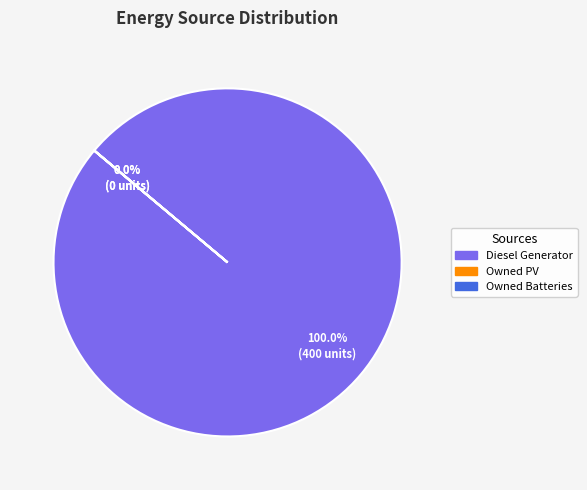

Is there a majority slice in this chart?

Yes